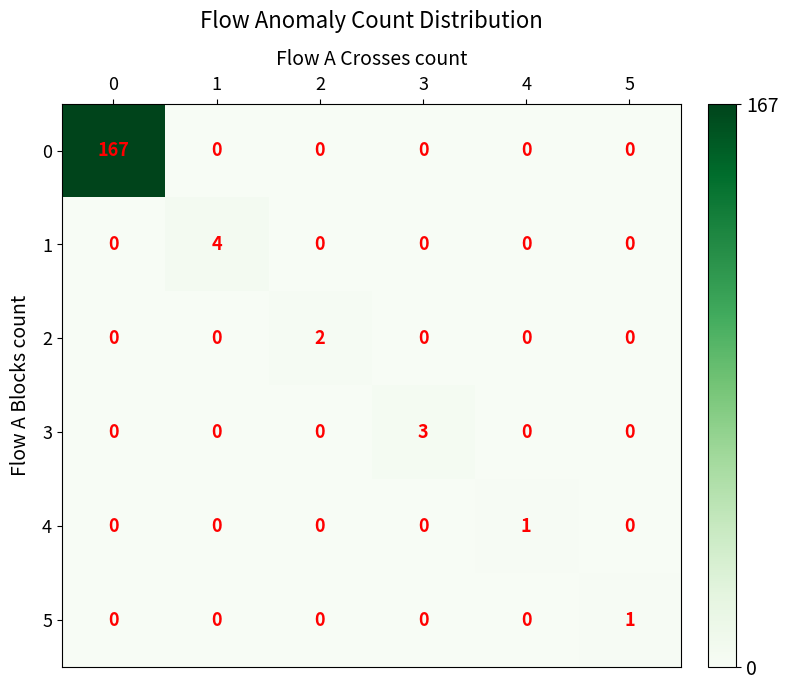

What is the difference between the 0 values at 3 and 0?

167